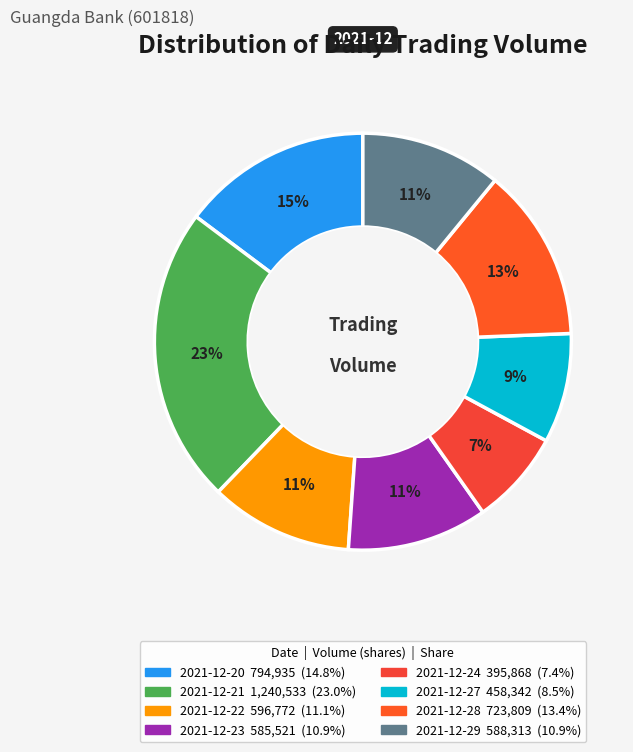

Is there any slice that represents more than half of the pie?

No